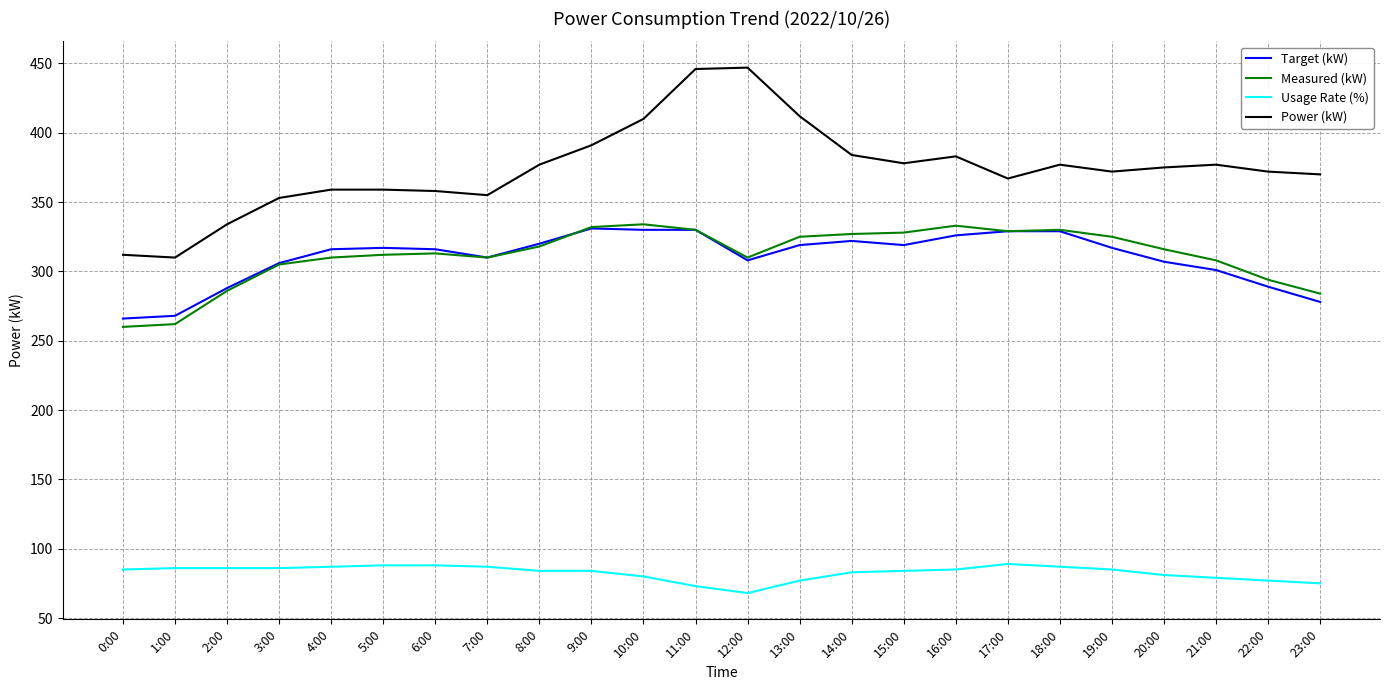

Which series has the largest total across all categories?

Power (kW)